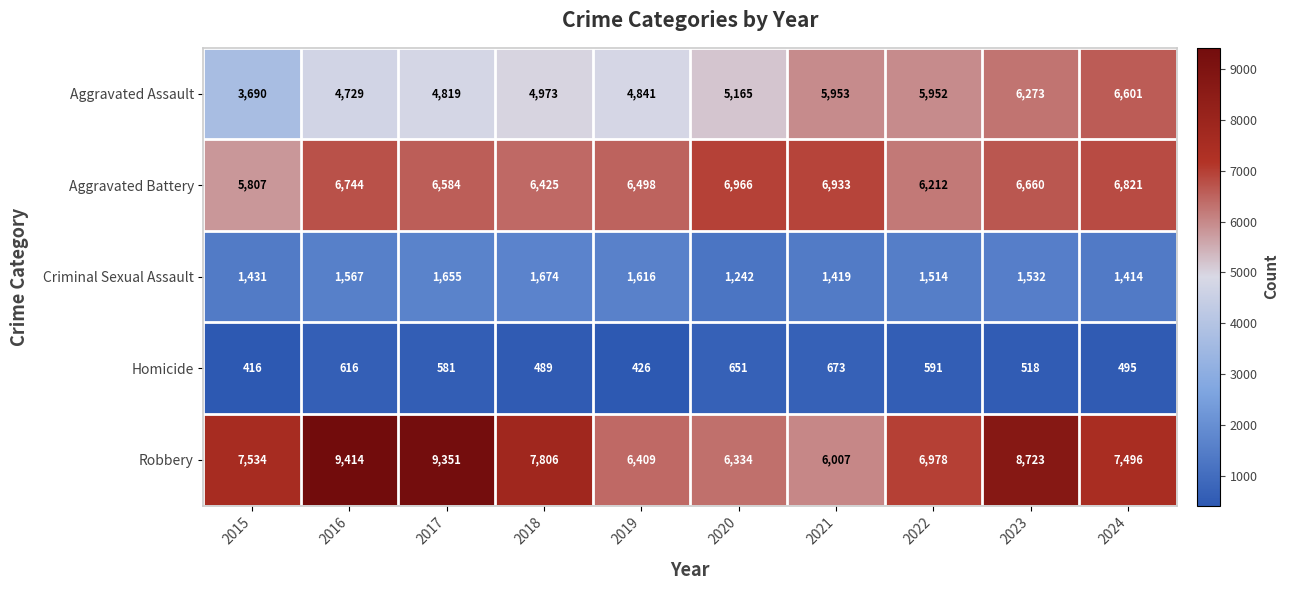

Which series has the widest spread of values?

Robbery